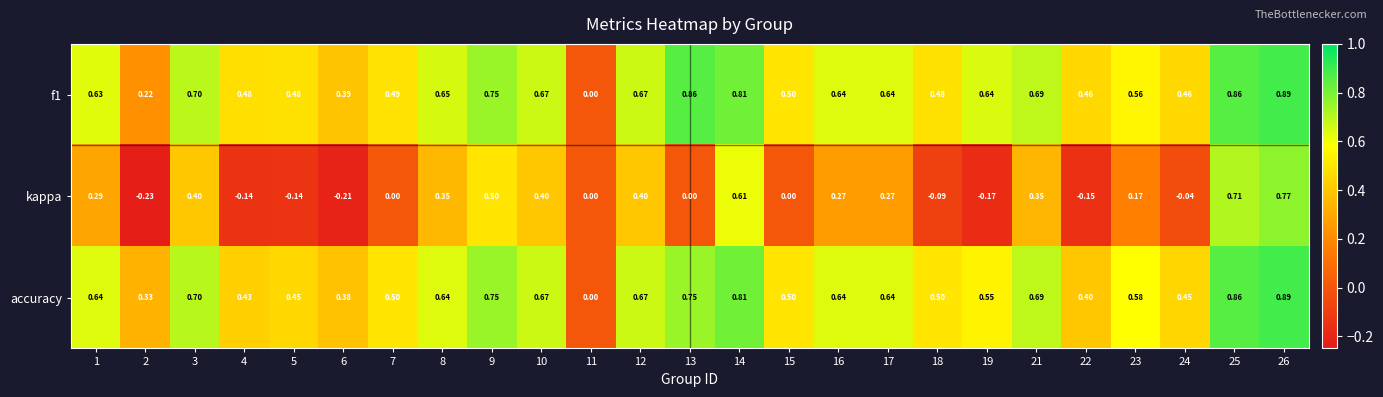

Which series has the largest range (max minus min)?

kappa